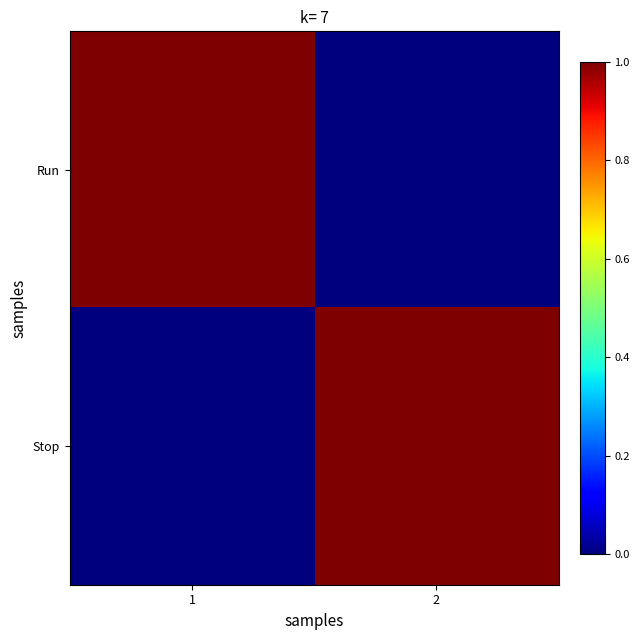

Which series has the largest total across all categories?

Run